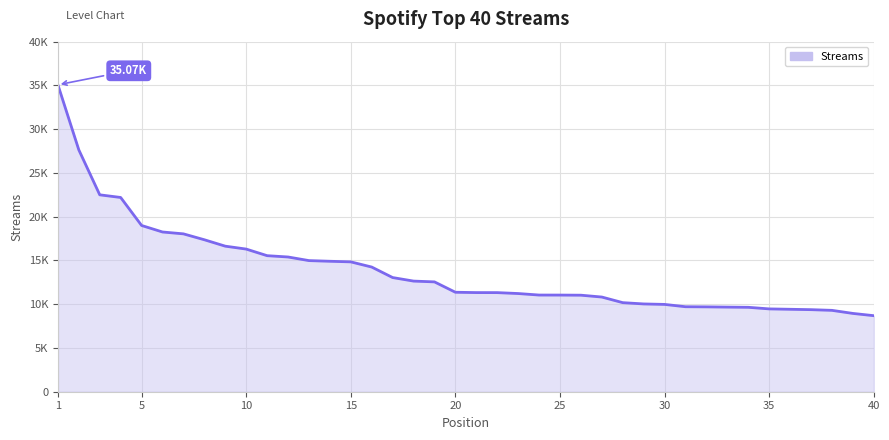

Does the chart display data point markers on the line(s)?

No